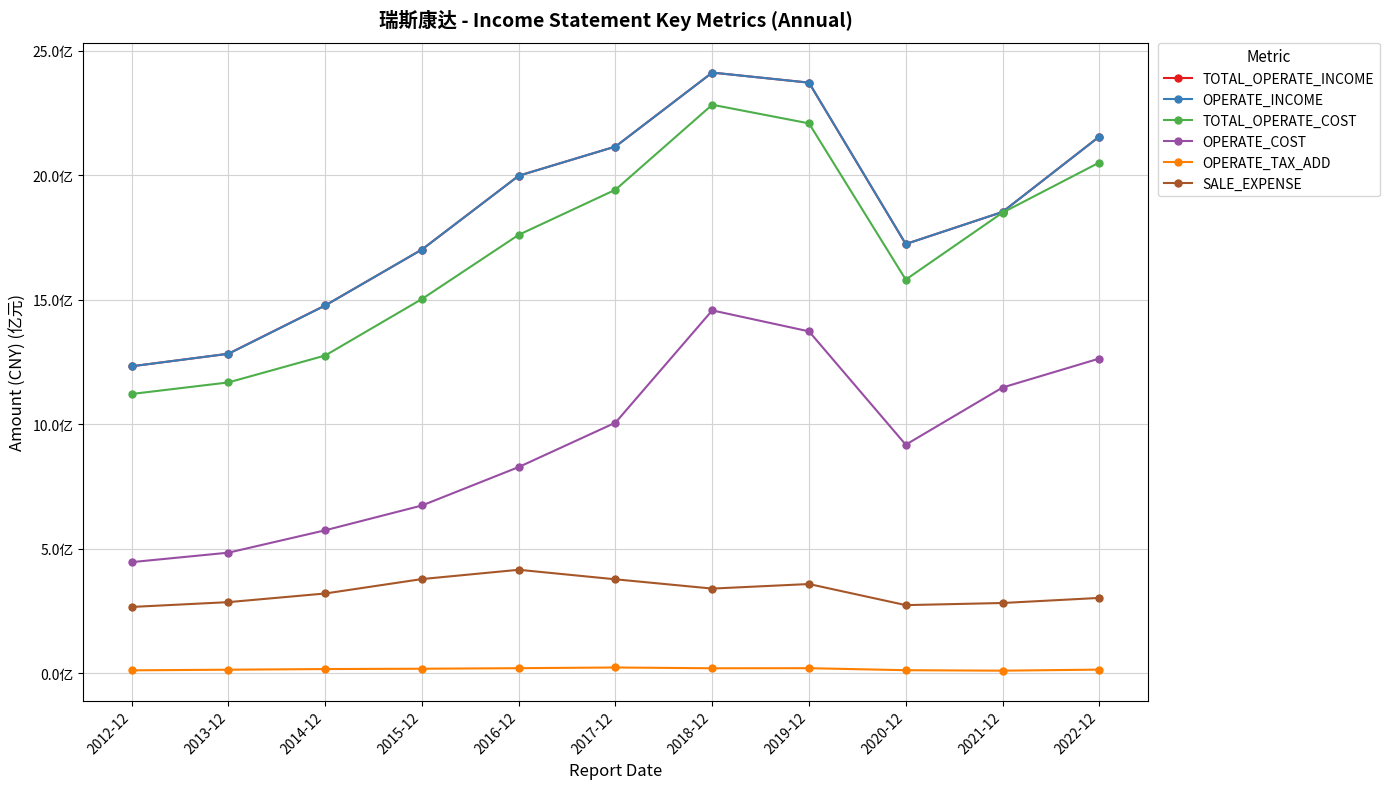

How many data points in OPERATE_INCOME are less than 1853177459?

5